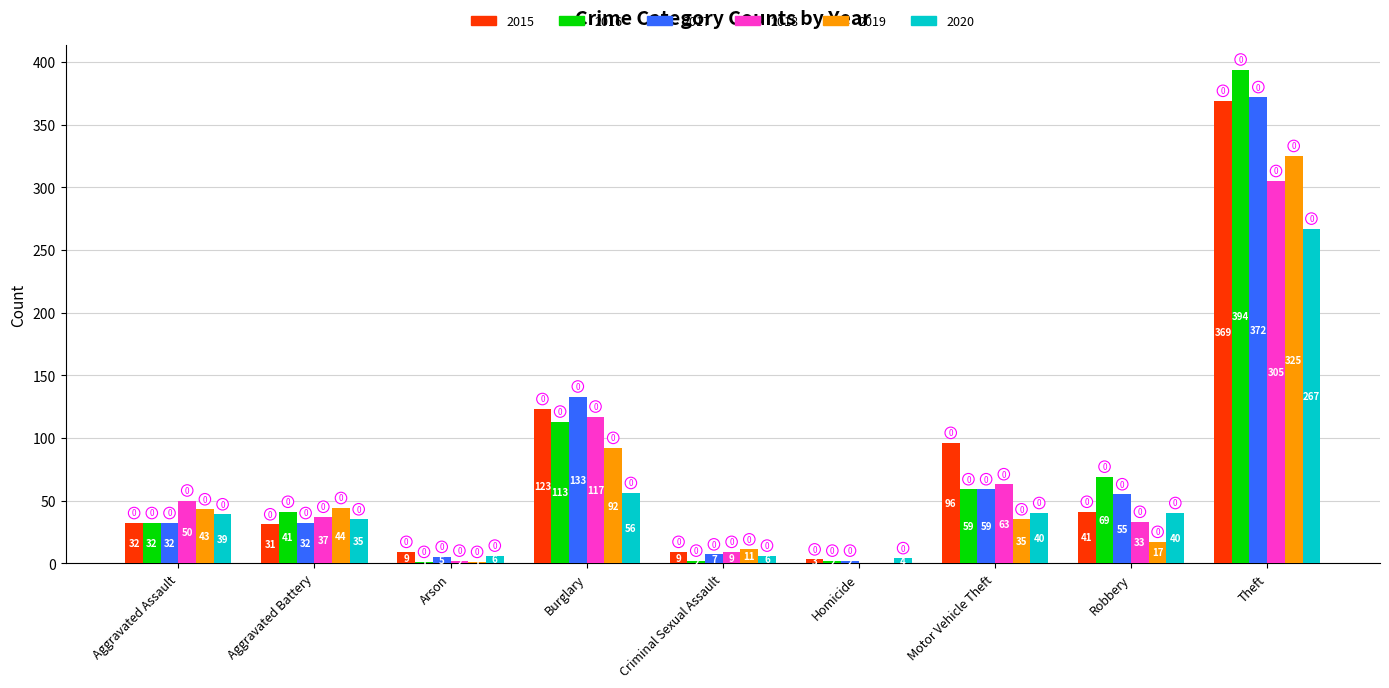

Between Aggravated Battery and Motor Vehicle Theft, which series saw the biggest shift?

2015